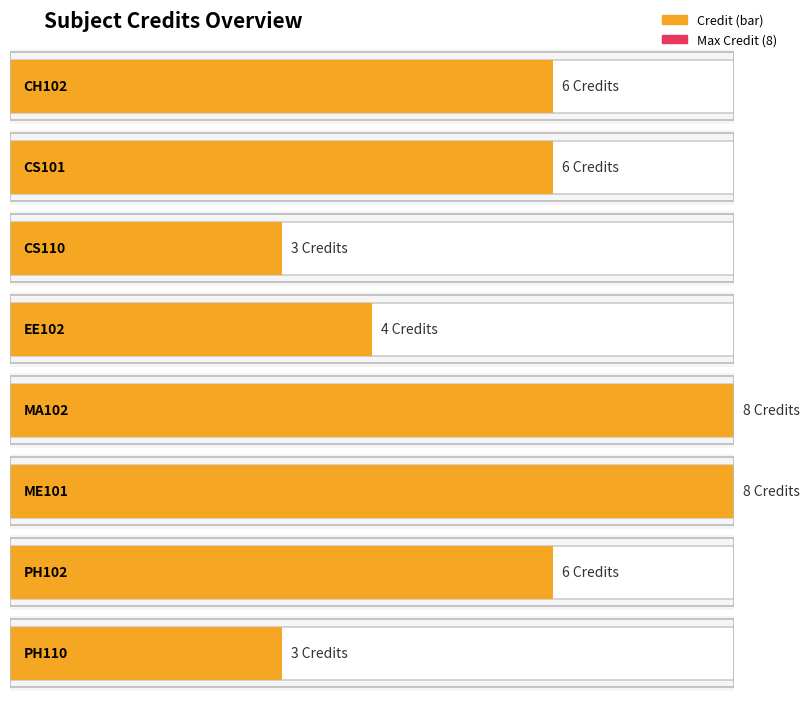

Rank the categories by value from lowest to highest.

CS110, PH110, EE102, CH102, CS101, PH102, MA102, ME101